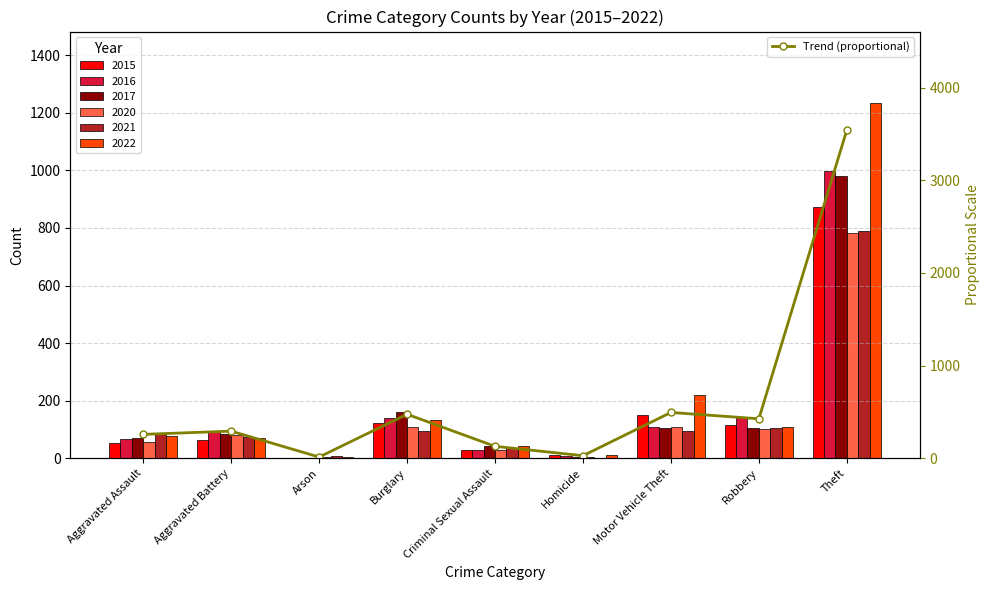

Where does the data first go above 292?

Aggravated Battery